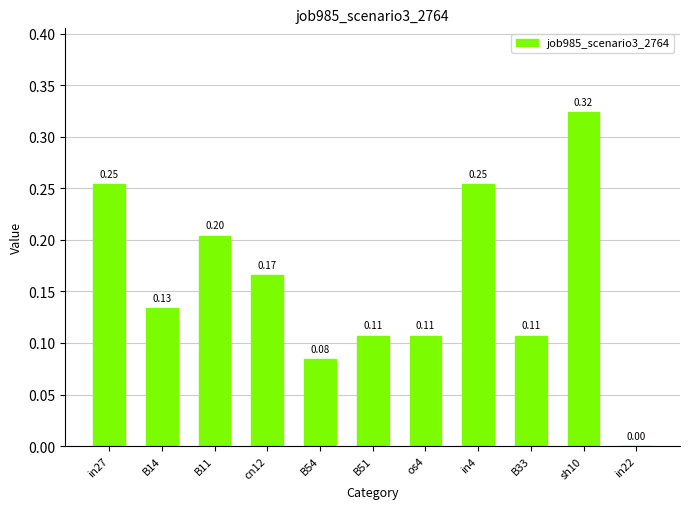

What is the sum of all values?

1.7